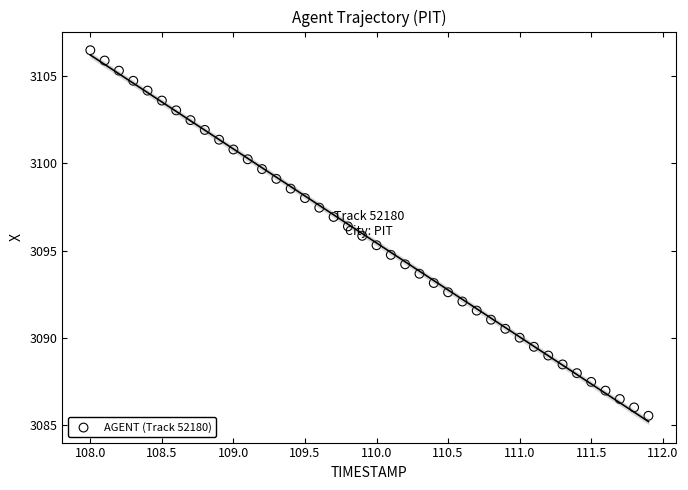

What is the range of X values (max minus min)?

3.9